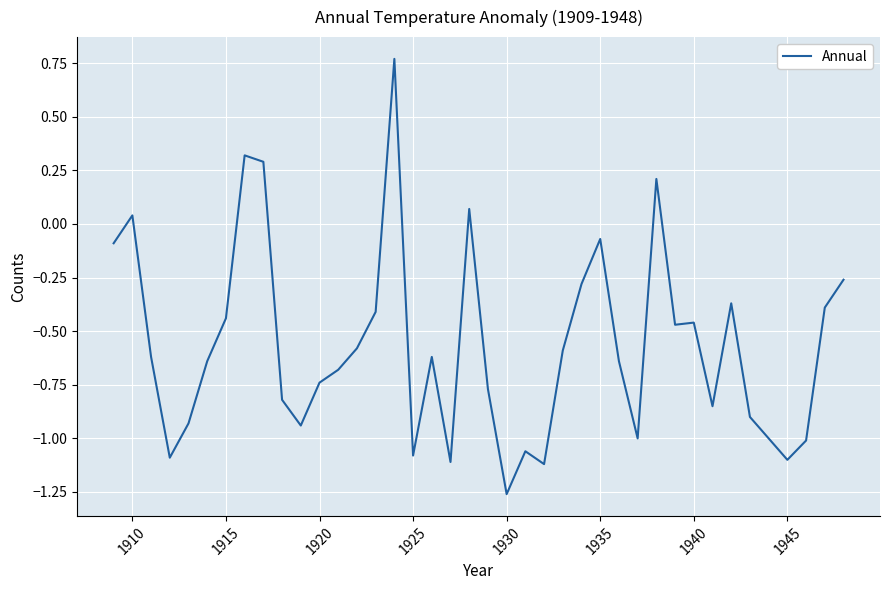

What is the difference between the maximum and minimum values?

2.0